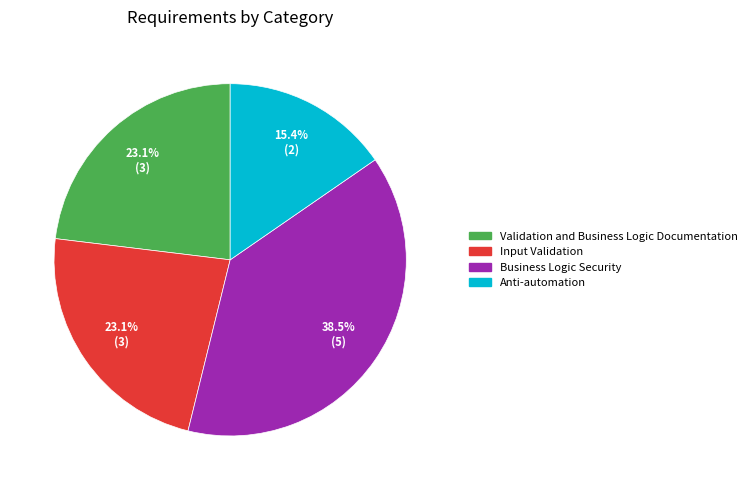

Does any single category account for the majority?

No